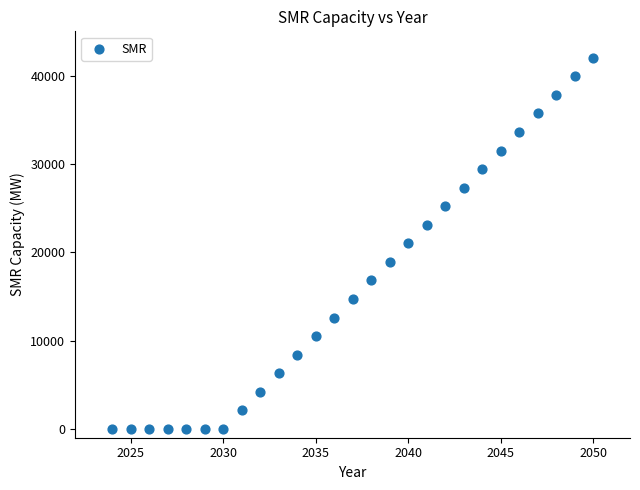

What is the range of Y values (max minus min)?

42000